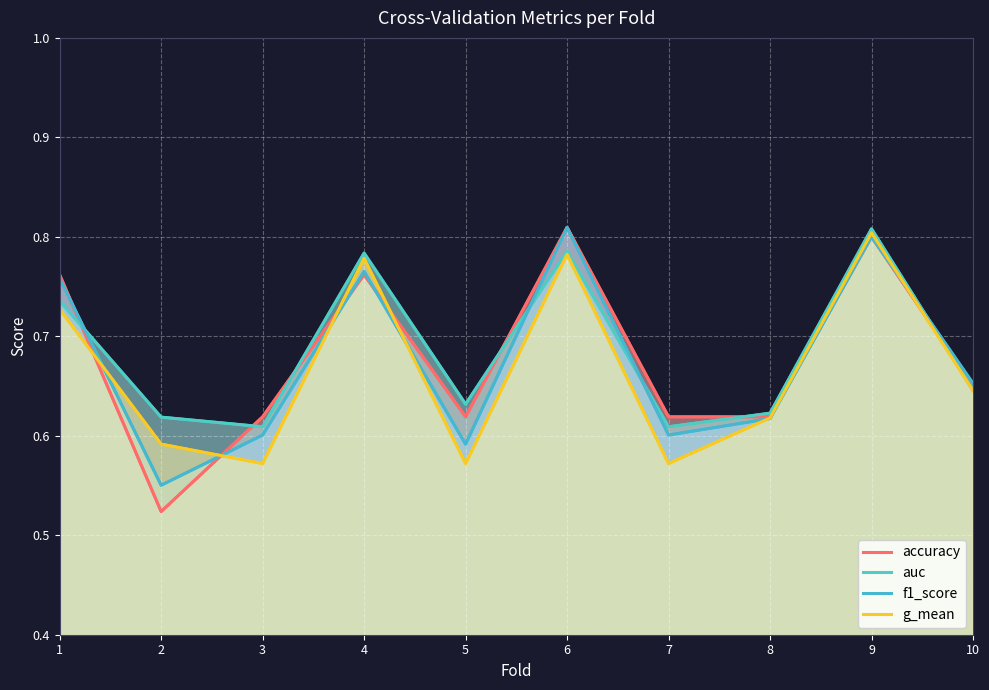

True or false: accuracy has a value of 0.2 at 10.

False